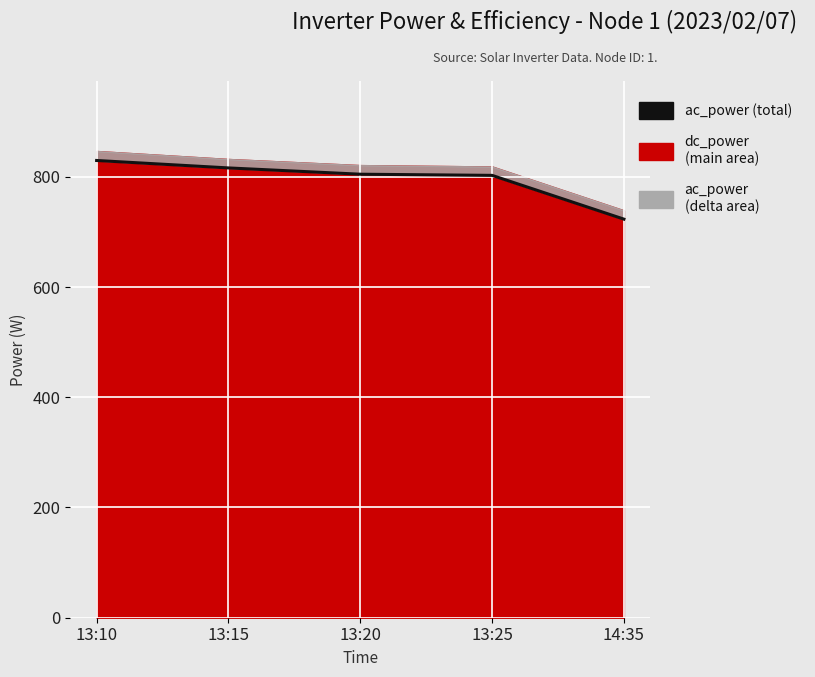

List the labels in order of value, largest first.

13:10, 13:15, 13:20, 13:25, 14:35